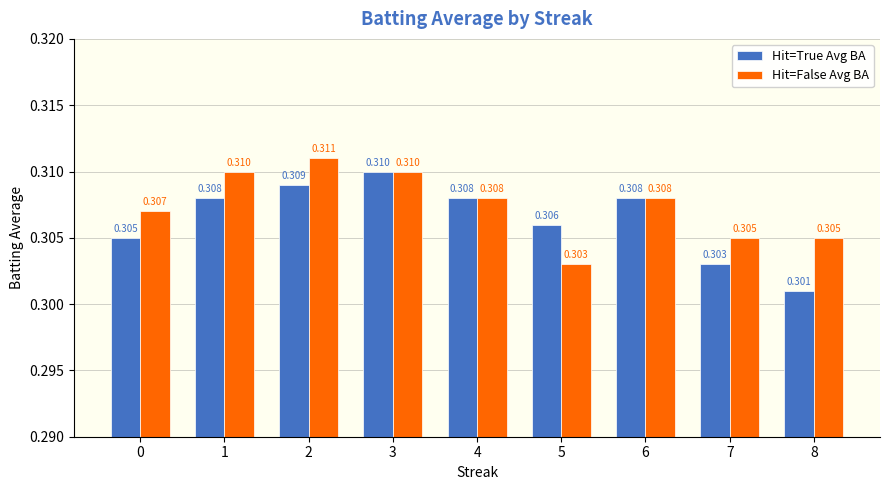

The Hit=True Avg BA series shows 0.2 at 4. True or false?

False